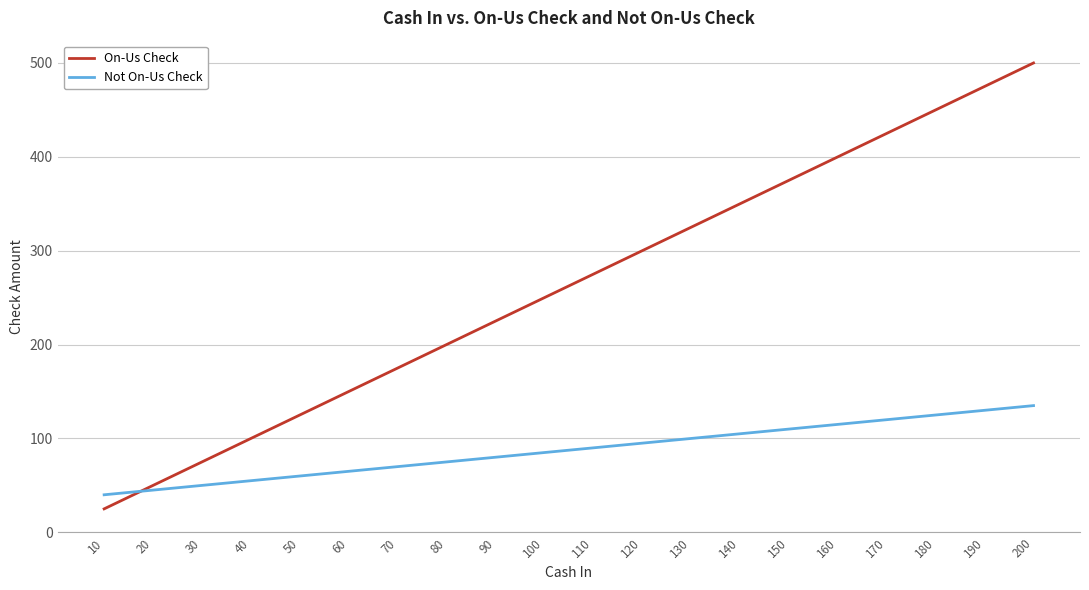

What are all the series names shown in the legend?

On-Us Check, Not On-Us Check